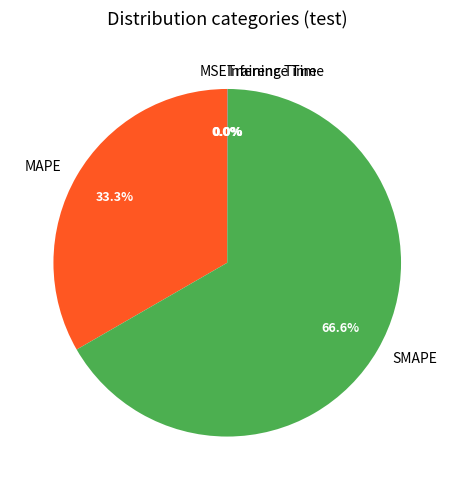

To the nearest percent, what is the average slice percentage?

20%